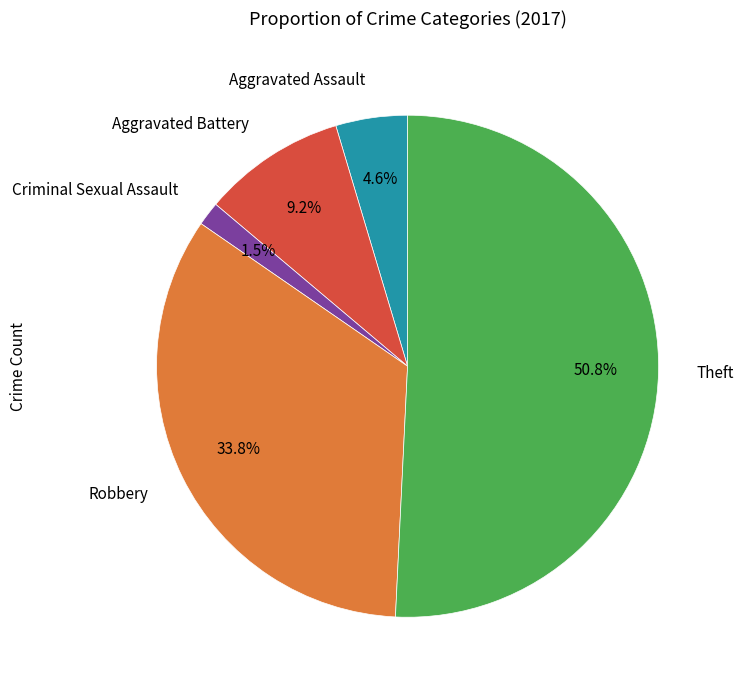

Is there a majority slice in this chart?

Yes